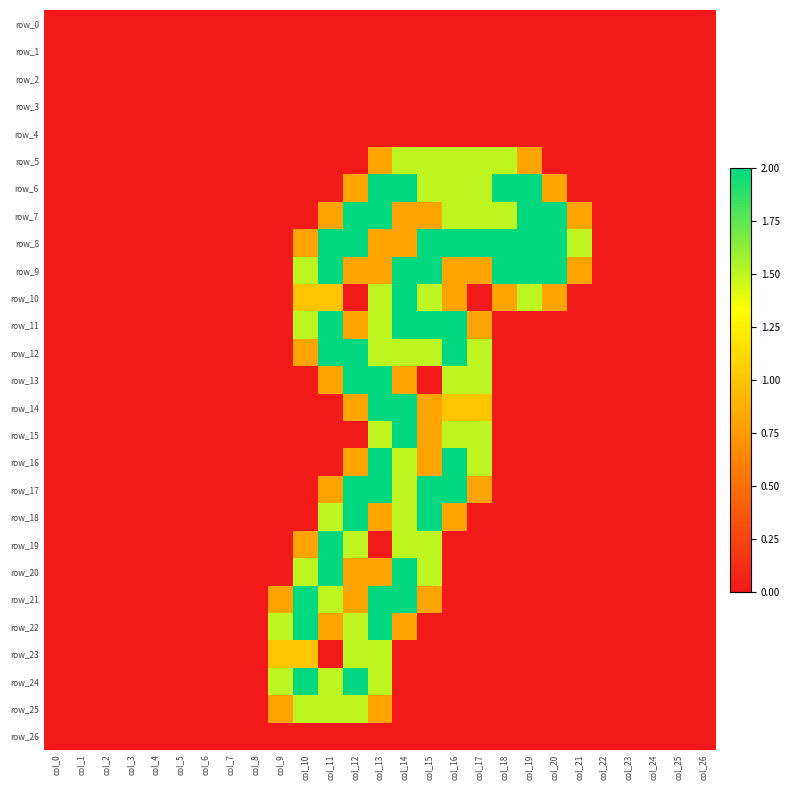

Reading left to right, list all the values displayed in this chart.

row_0: 0.0	0.0	0.0	0.0	0.0	0.0	0.0	0.0	0.0	0.0	0.0	0.0	0.0	0.0	0.0	0.0	0.0	0.0	0.0	0.0	0.0	0.0	0.0	0.0	0.0	0.0	0.0
row_1: 0.0	0.0	0.0	0.0	0.0	0.0	0.0	0.0	0.0	0.0	0.0	0.0	0.0	0.0	0.0	0.0	0.0	0.0	0.0	0.0	0.0	0.0	0.0	0.0	0.0	0.0	0.0
row_2: 0.0	0.0	0.0	0.0	0.0	0.0	0.0	0.0	0.0	0.0	0.0	0.0	0.0	0.0	0.0	0.0	0.0	0.0	0.0	0.0	0.0	0.0	0.0	0.0	0.0	0.0	0.0
row_3: 0.0	0.0	0.0	0.0	0.0	0.0	0.0	0.0	0.0	0.0	0.0	0.0	0.0	0.0	0.0	0.0	0.0	0.0	0.0	0.0	0.0	0.0	0.0	0.0	0.0	0.0	0.0
row_4: 0.0	0.0	0.0	0.0	0.0	0.0	0.0	0.0	0.0	0.0	0.0	0.0	0.0	0.0	0.0	0.0	0.0	0.0	0.0	0.0	0.0	0.0	0.0	0.0	0.0	0.0	0.0
row_5: 0.0	0.0	0.0	0.0	0.0	0.0	0.0	0.0	0.0	0.0	0.0	0.0	0.0	0.8	1.5	1.5	1.5	1.5	1.5	0.8	0.0	0.0	0.0	0.0	0.0	0.0	0.0
row_6: 0.0	0.0	0.0	0.0	0.0	0.0	0.0	0.0	0.0	0.0	0.0	0.0	0.8	2.0	2.0	1.5	1.5	1.5	2.0	2.0	0.8	0.0	0.0	0.0	0.0	0.0	0.0
row_7: 0.0	0.0	0.0	0.0	0.0	0.0	0.0	0.0	0.0	0.0	0.0	0.8	2.0	2.0	0.8	0.8	1.5	1.5	1.5	2.0	2.0	0.8	0.0	0.0	0.0	0.0	0.0
row_8: 0.0	0.0	0.0	0.0	0.0	0.0	0.0	0.0	0.0	0.0	0.8	2.0	2.0	0.8	0.8	2.0	2.0	2.0	2.0	2.0	2.0	1.5	0.0	0.0	0.0	0.0	0.0
row_9: 0.0	0.0	0.0	0.0	0.0	0.0	0.0	0.0	0.0	0.0	1.5	2.0	0.8	0.8	2.0	2.0	0.8	0.8	2.0	2.0	2.0	0.8	0.0	0.0	0.0	0.0	0.0
row_10: 0.0	0.0	0.0	0.0	0.0	0.0	0.0	0.0	0.0	0.0	1.0	1.0	0.0	1.5	2.0	1.5	0.8	0.0	0.8	1.5	0.8	0.0	0.0	0.0	0.0	0.0	0.0
row_11: 0.0	0.0	0.0	0.0	0.0	0.0	0.0	0.0	0.0	0.0	1.5	2.0	0.8	1.5	2.0	2.0	2.0	0.8	0.0	0.0	0.0	0.0	0.0	0.0	0.0	0.0	0.0
row_12: 0.0	0.0	0.0	0.0	0.0	0.0	0.0	0.0	0.0	0.0	0.8	2.0	2.0	1.5	1.5	1.5	2.0	1.5	0.0	0.0	0.0	0.0	0.0	0.0	0.0	0.0	0.0
row_13: 0.0	0.0	0.0	0.0	0.0	0.0	0.0	0.0	0.0	0.0	0.0	0.8	2.0	2.0	0.8	0.0	1.5	1.5	0.0	0.0	0.0	0.0	0.0	0.0	0.0	0.0	0.0
row_14: 0.0	0.0	0.0	0.0	0.0	0.0	0.0	0.0	0.0	0.0	0.0	0.0	0.8	2.0	2.0	0.8	1.0	1.0	0.0	0.0	0.0	0.0	0.0	0.0	0.0	0.0	0.0
row_15: 0.0	0.0	0.0	0.0	0.0	0.0	0.0	0.0	0.0	0.0	0.0	0.0	0.0	1.5	2.0	0.8	1.5	1.5	0.0	0.0	0.0	0.0	0.0	0.0	0.0	0.0	0.0
row_16: 0.0	0.0	0.0	0.0	0.0	0.0	0.0	0.0	0.0	0.0	0.0	0.0	0.8	2.0	1.5	0.8	2.0	1.5	0.0	0.0	0.0	0.0	0.0	0.0	0.0	0.0	0.0
row_17: 0.0	0.0	0.0	0.0	0.0	0.0	0.0	0.0	0.0	0.0	0.0	0.8	2.0	2.0	1.5	2.0	2.0	0.8	0.0	0.0	0.0	0.0	0.0	0.0	0.0	0.0	0.0
row_18: 0.0	0.0	0.0	0.0	0.0	0.0	0.0	0.0	0.0	0.0	0.0	1.5	2.0	0.8	1.5	2.0	0.8	0.0	0.0	0.0	0.0	0.0	0.0	0.0	0.0	0.0	0.0
row_19: 0.0	0.0	0.0	0.0	0.0	0.0	0.0	0.0	0.0	0.0	0.8	2.0	1.5	0.0	1.5	1.5	0.0	0.0	0.0	0.0	0.0	0.0	0.0	0.0	0.0	0.0	0.0
row_20: 0.0	0.0	0.0	0.0	0.0	0.0	0.0	0.0	0.0	0.0	1.5	2.0	0.8	0.8	2.0	1.5	0.0	0.0	0.0	0.0	0.0	0.0	0.0	0.0	0.0	0.0	0.0
row_21: 0.0	0.0	0.0	0.0	0.0	0.0	0.0	0.0	0.0	0.8	2.0	1.5	0.8	2.0	2.0	0.8	0.0	0.0	0.0	0.0	0.0	0.0	0.0	0.0	0.0	0.0	0.0
row_22: 0.0	0.0	0.0	0.0	0.0	0.0	0.0	0.0	0.0	1.5	2.0	0.8	1.5	2.0	0.8	0.0	0.0	0.0	0.0	0.0	0.0	0.0	0.0	0.0	0.0	0.0	0.0
row_23: 0.0	0.0	0.0	0.0	0.0	0.0	0.0	0.0	0.0	1.0	1.0	0.0	1.5	1.5	0.0	0.0	0.0	0.0	0.0	0.0	0.0	0.0	0.0	0.0	0.0	0.0	0.0
row_24: 0.0	0.0	0.0	0.0	0.0	0.0	0.0	0.0	0.0	1.5	2.0	1.5	2.0	1.5	0.0	0.0	0.0	0.0	0.0	0.0	0.0	0.0	0.0	0.0	0.0	0.0	0.0
row_25: 0.0	0.0	0.0	0.0	0.0	0.0	0.0	0.0	0.0	0.8	1.5	1.5	1.5	0.8	0.0	0.0	0.0	0.0	0.0	0.0	0.0	0.0	0.0	0.0	0.0	0.0	0.0
row_26: 0.0	0.0	0.0	0.0	0.0	0.0	0.0	0.0	0.0	0.0	0.0	0.0	0.0	0.0	0.0	0.0	0.0	0.0	0.0	0.0	0.0	0.0	0.0	0.0	0.0	0.0	0.0